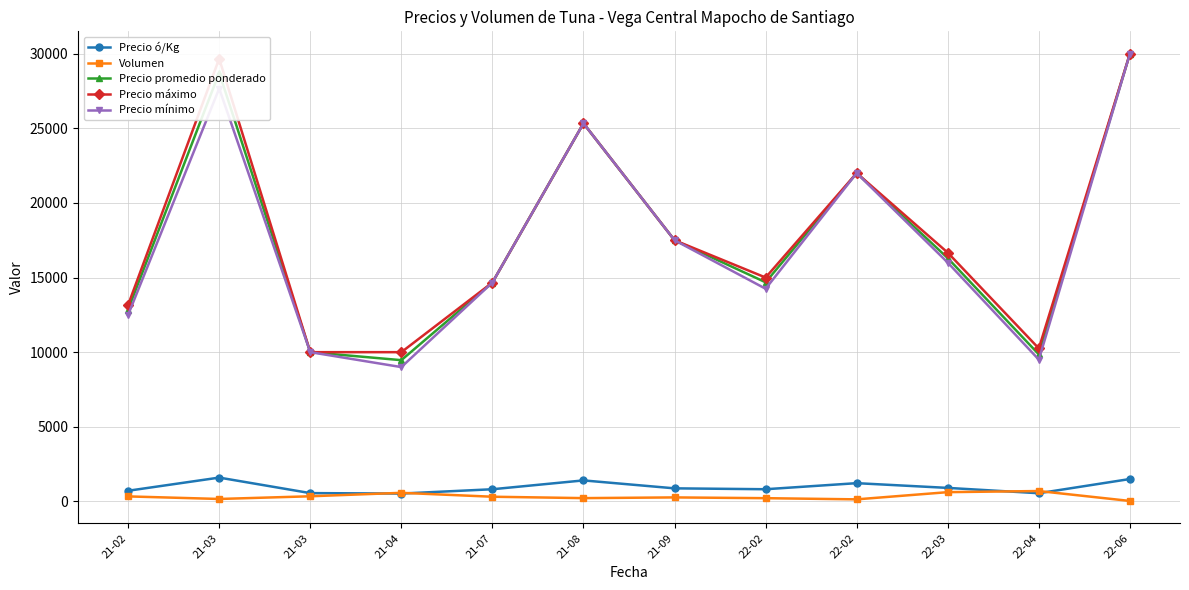

Does the chart have visible grid lines?

Yes